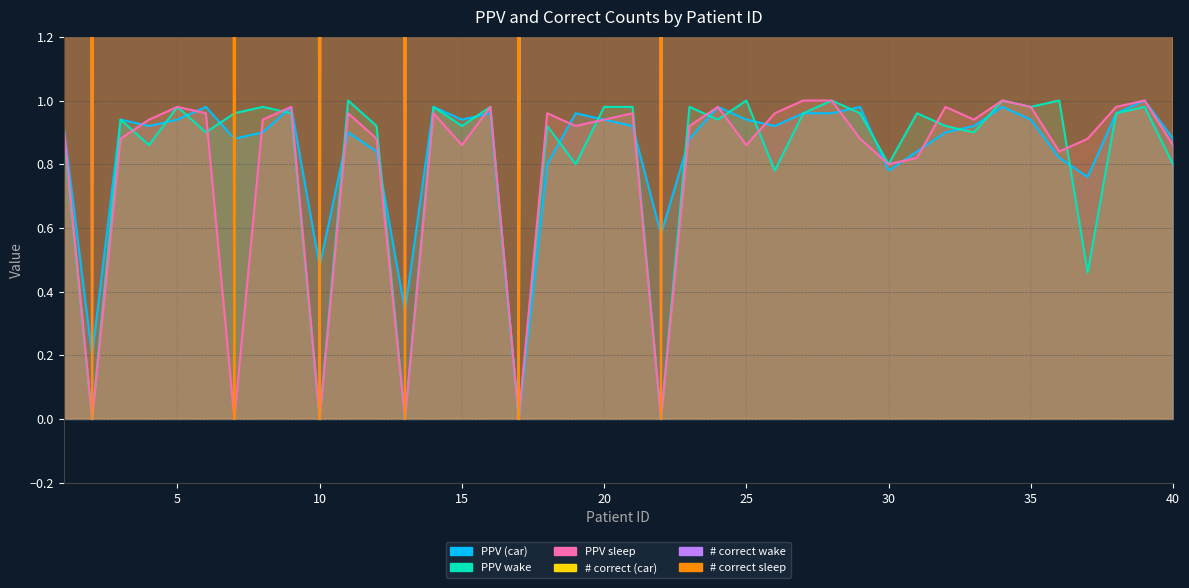

True or false: PPV wake and # correct (car) cross at least once.

False